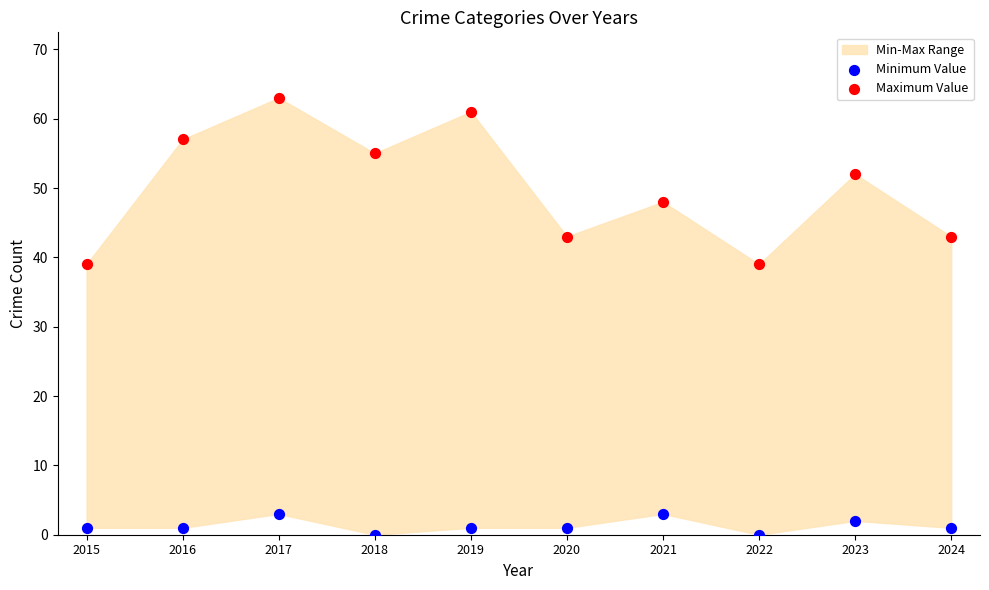

Which series reaches the maximum Y coordinate?

Maximum Value